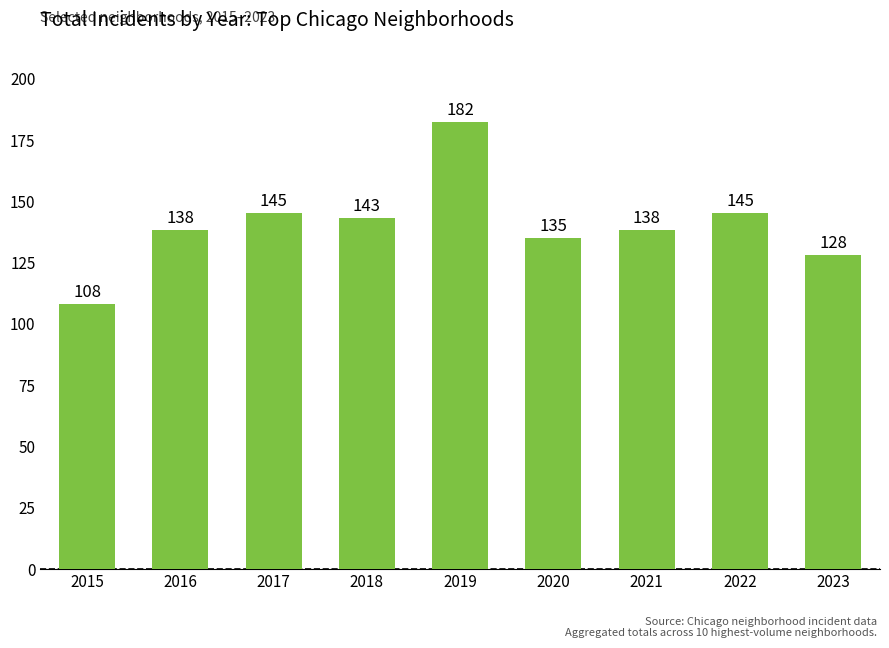

What is the change in value from 2015 to 2016?

+30